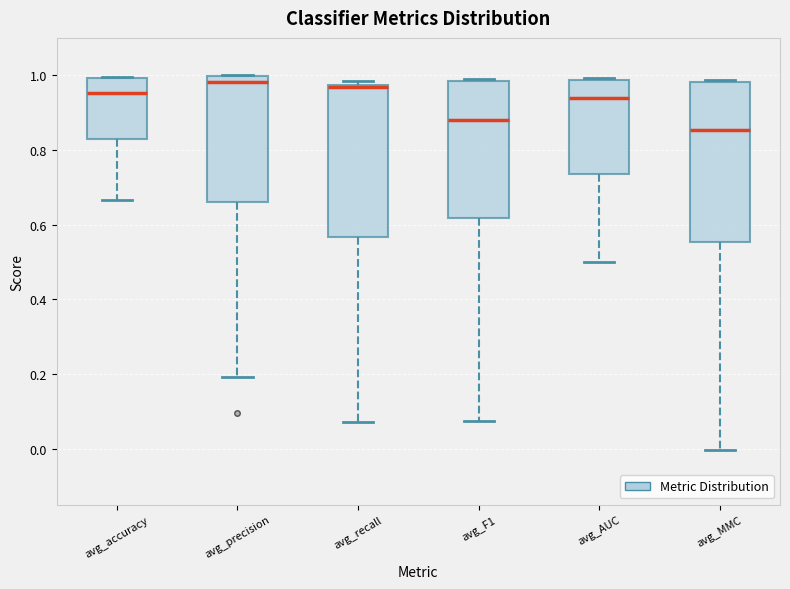

Where is the lower edge of the box for avg_MMC on the y-axis? The values are not printed on the chart, so give them approximately, as read against the axis.

0.56